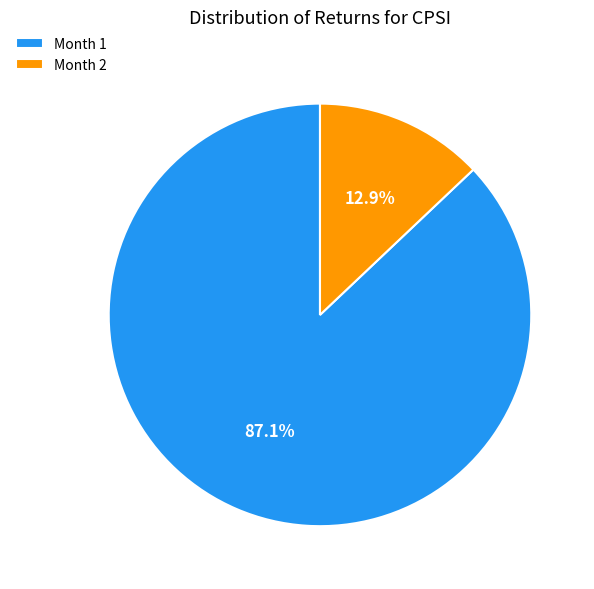

Combined, do Month 2 and Month 1 account for over 50%?

Yes